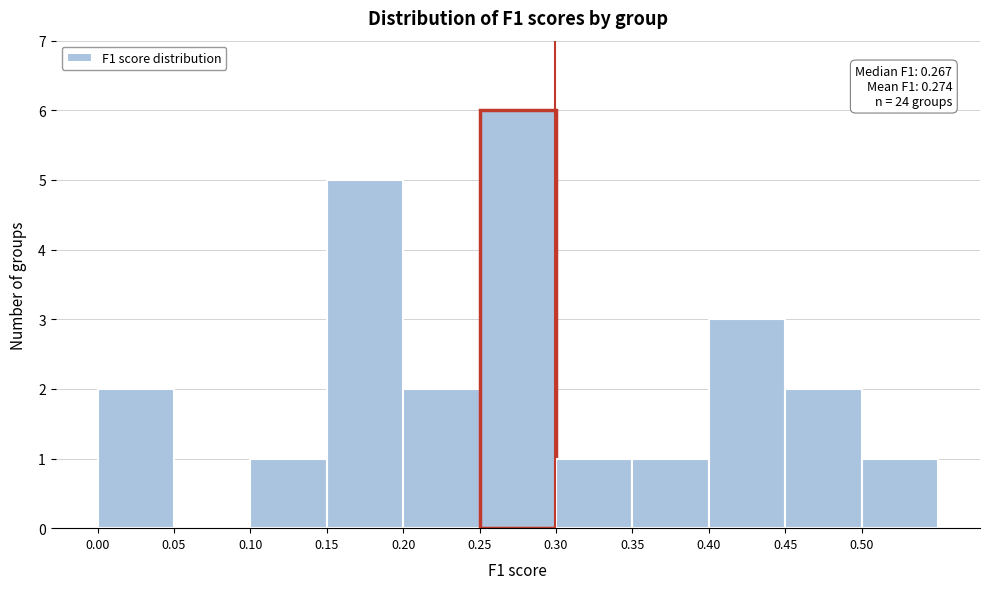

Over which range of the x-axis is the bar tallest?

0.25 to 0.30